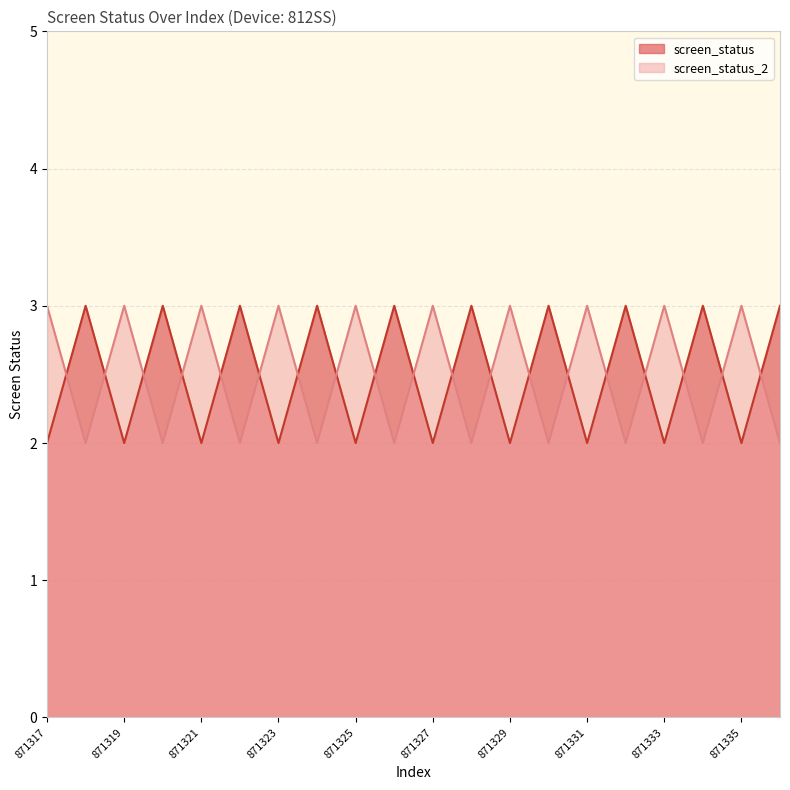

Count the screen_status values in the range 2 to 3.

20